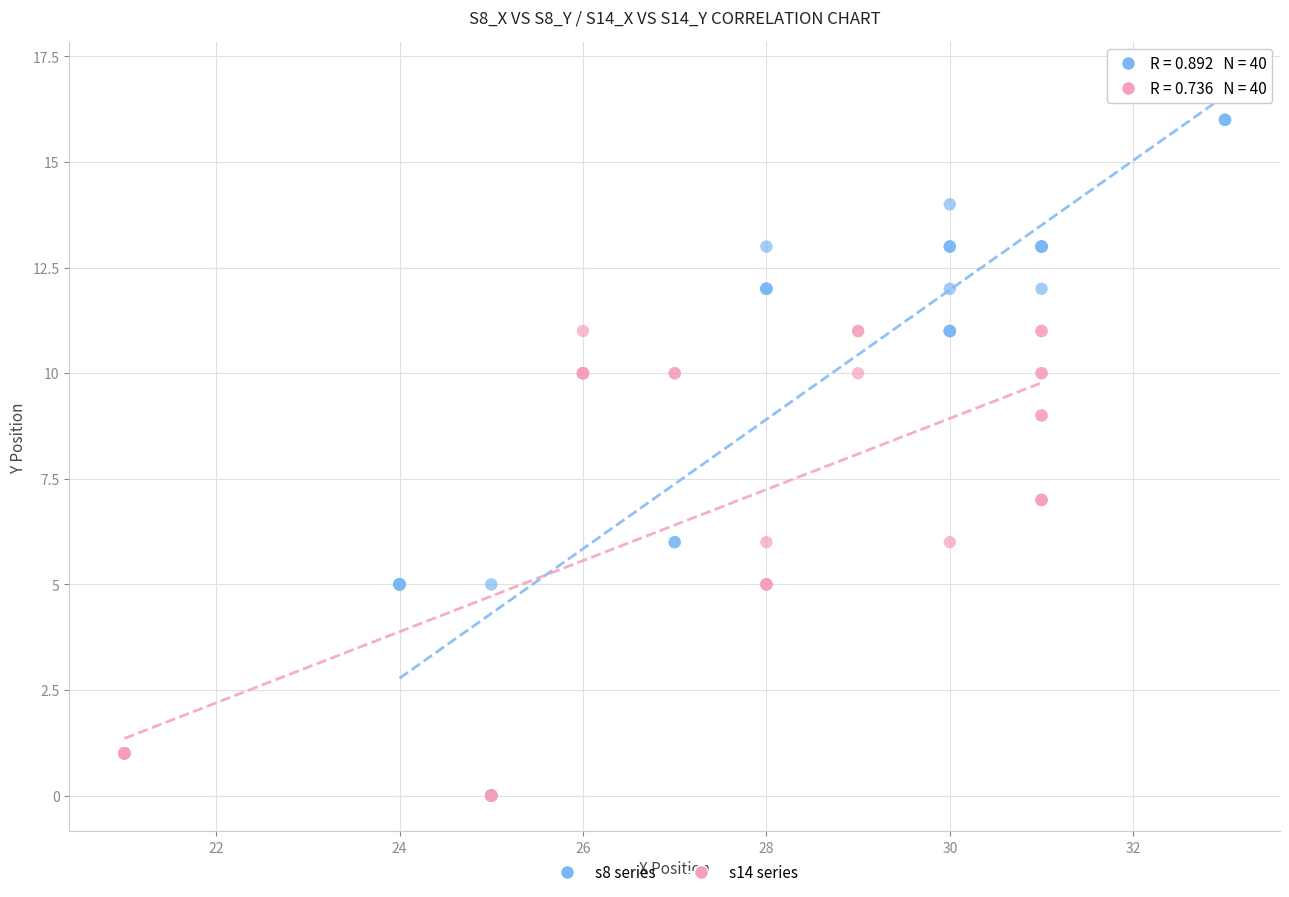

What are all the series names shown in the legend?

s8 series, s14 series